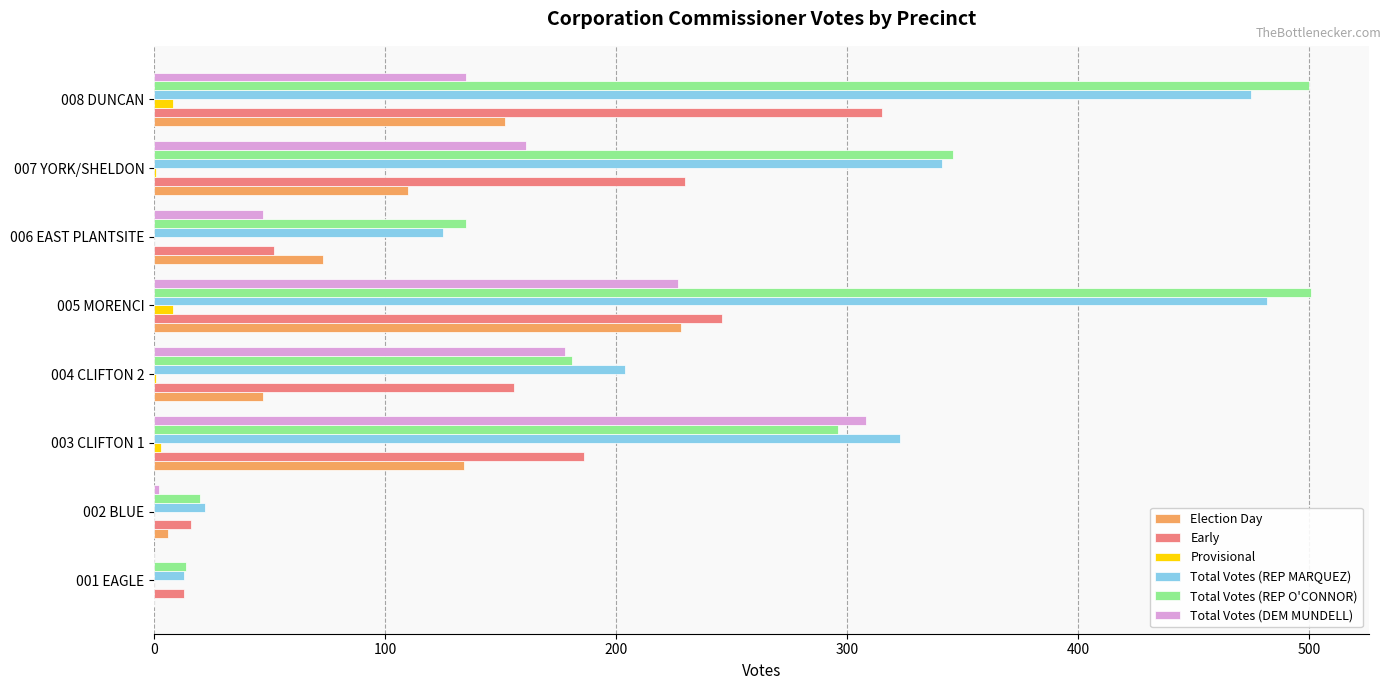

The value of Early at 005 MORENCI is 384. True or false?

False